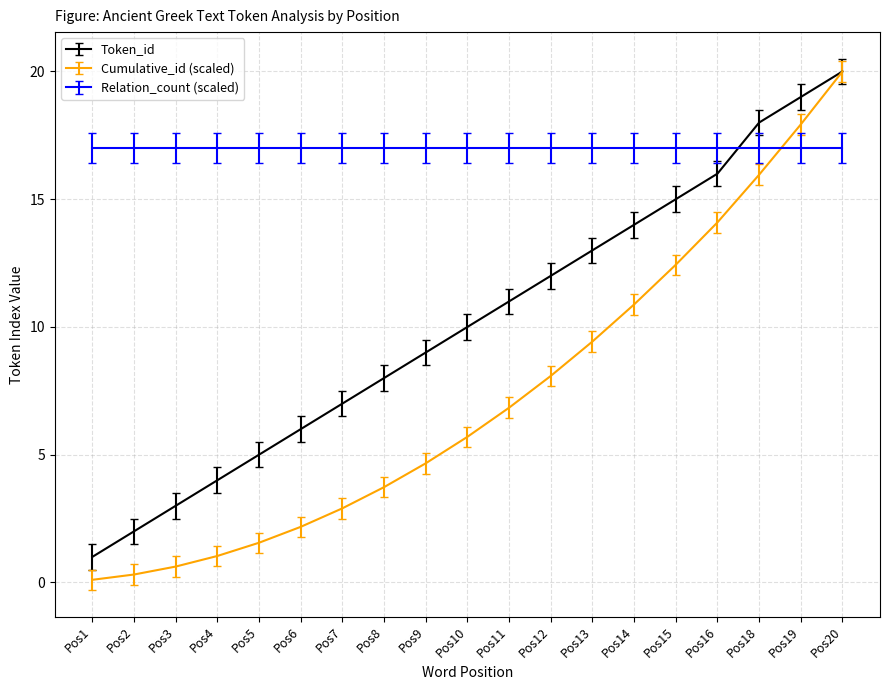

List the series in order of their overall mean, highest first.

Relation_count (scaled), Token_id, Cumulative_id (scaled)